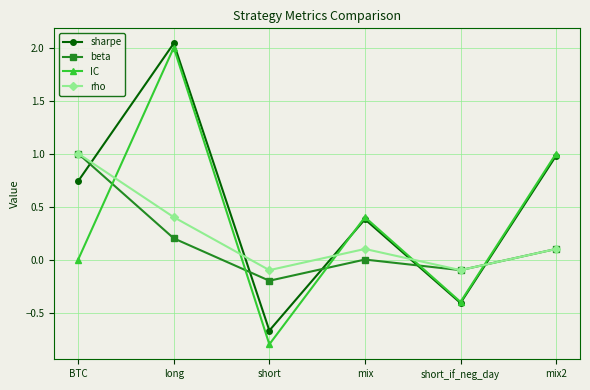

Is it true that IC equals -0.4 at short_if_neg_day?

True